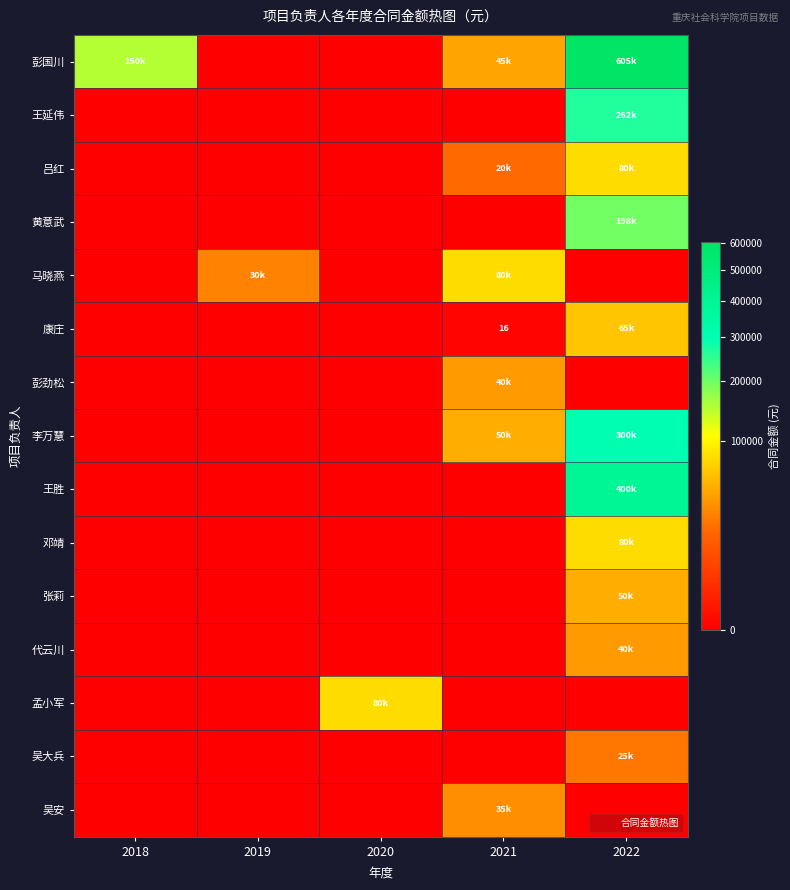

Is it true that 张莉 equals 0 at 2021?

True